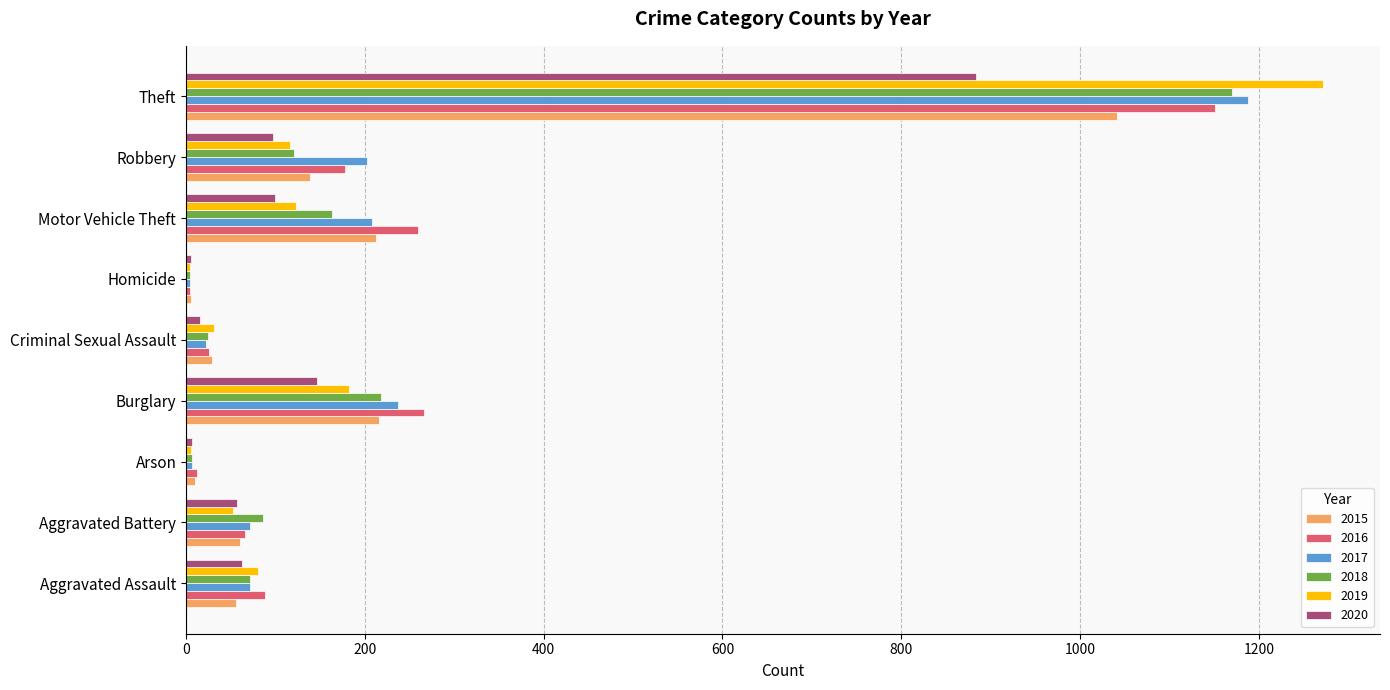

Where is 2020 nearest to the value 444?

Burglary